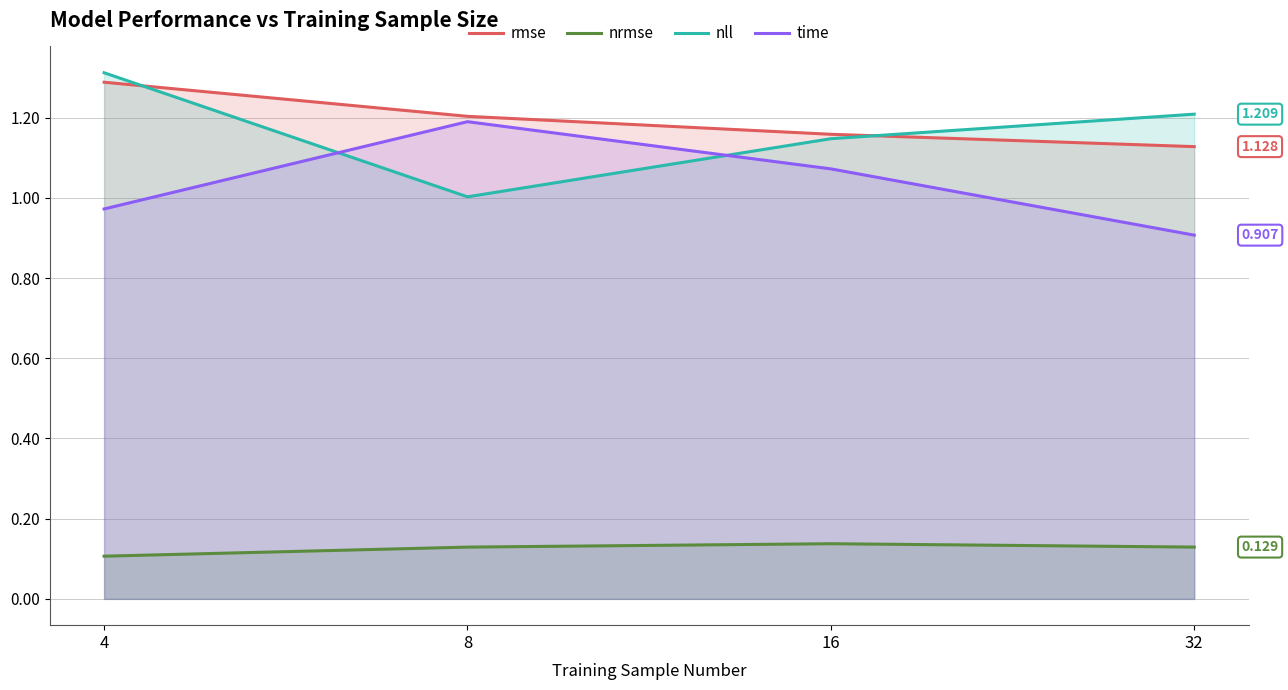

Which series has the largest range (max minus min)?

nll